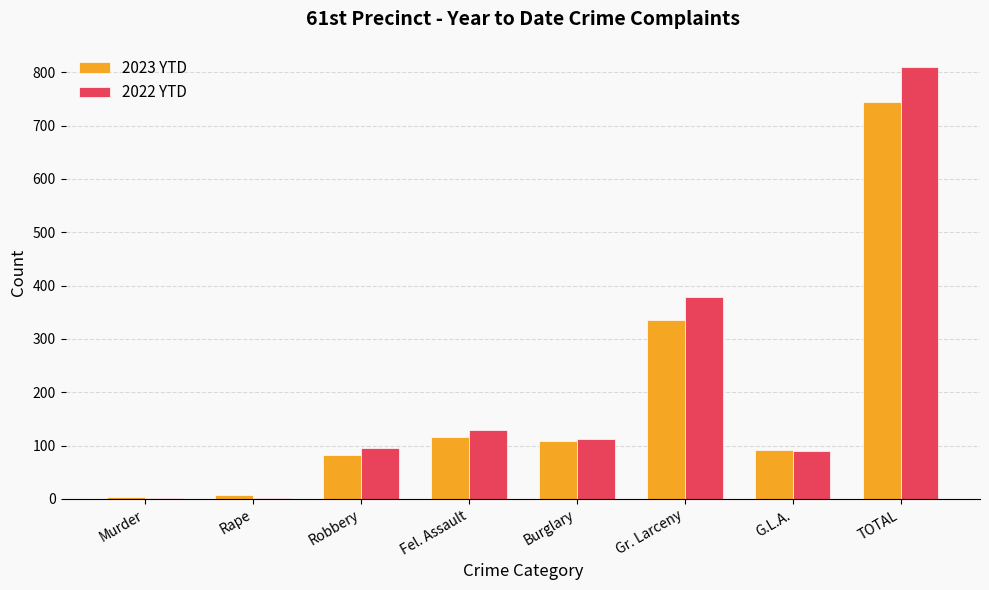

What is the sum of all 2023 YTD values?

1488